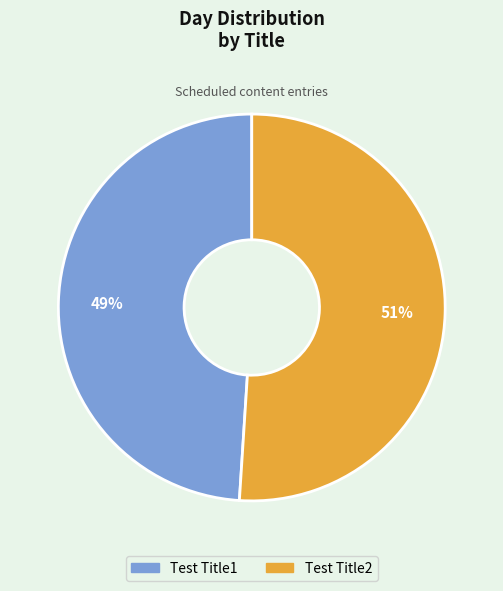

How many slices are in this pie chart?

2